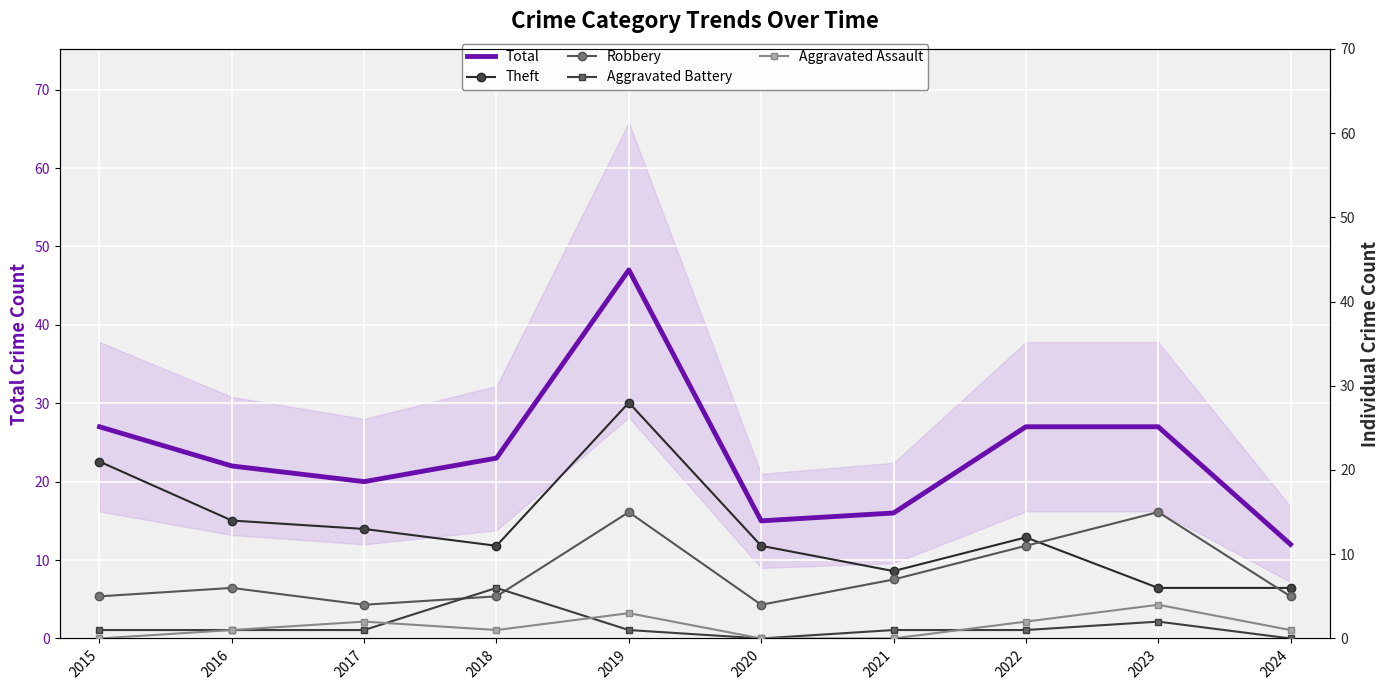

What value does the Aggravated Assault series have at 2016?

1